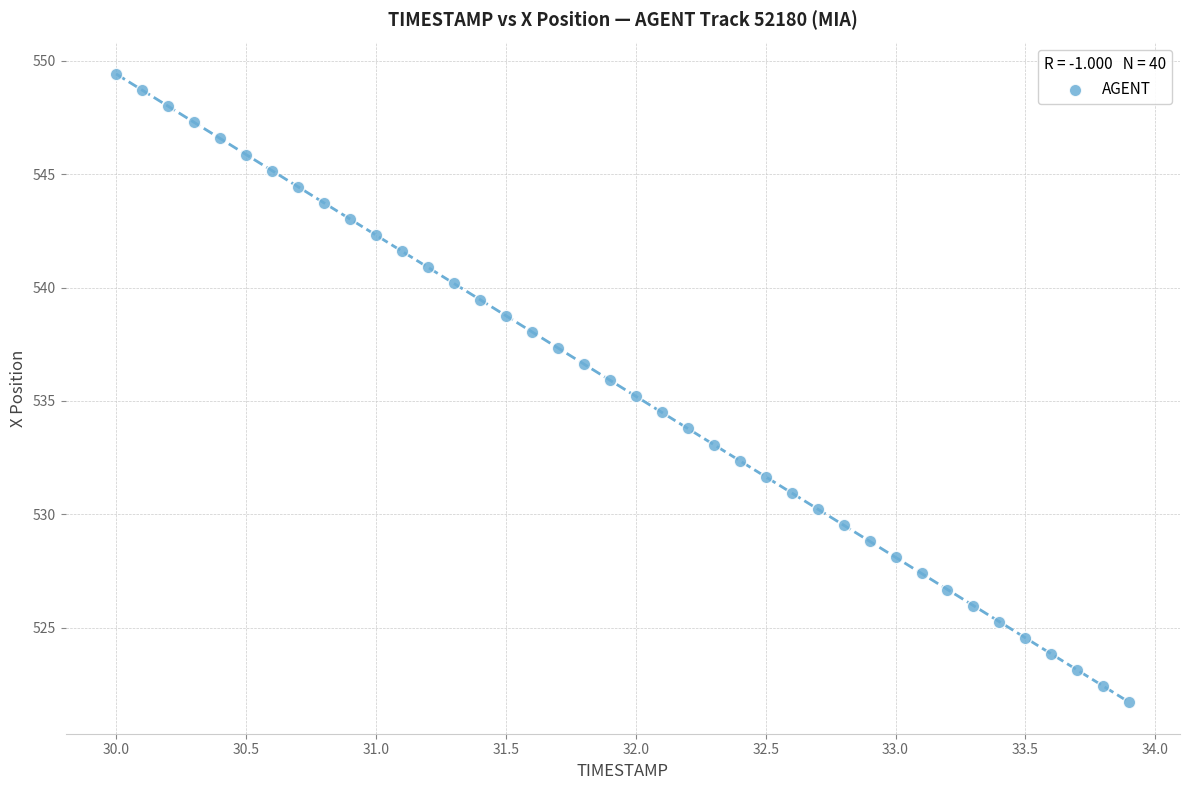

What is the range of Y values (max minus min)?

27.7